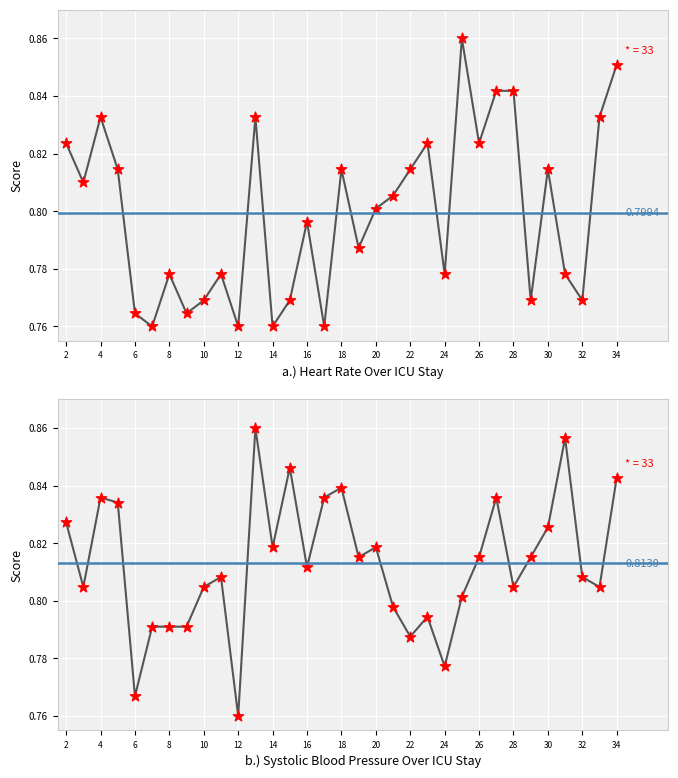

Which series contains the highest Y value?

HR